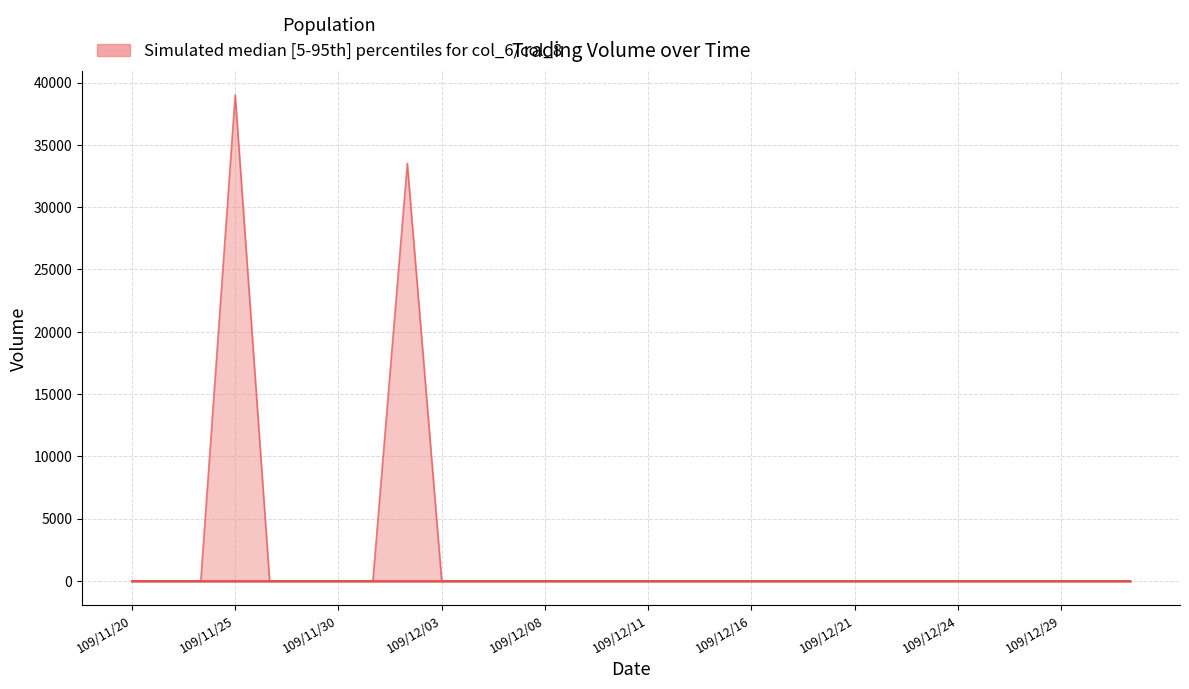

Does the chart have visible grid lines?

Yes